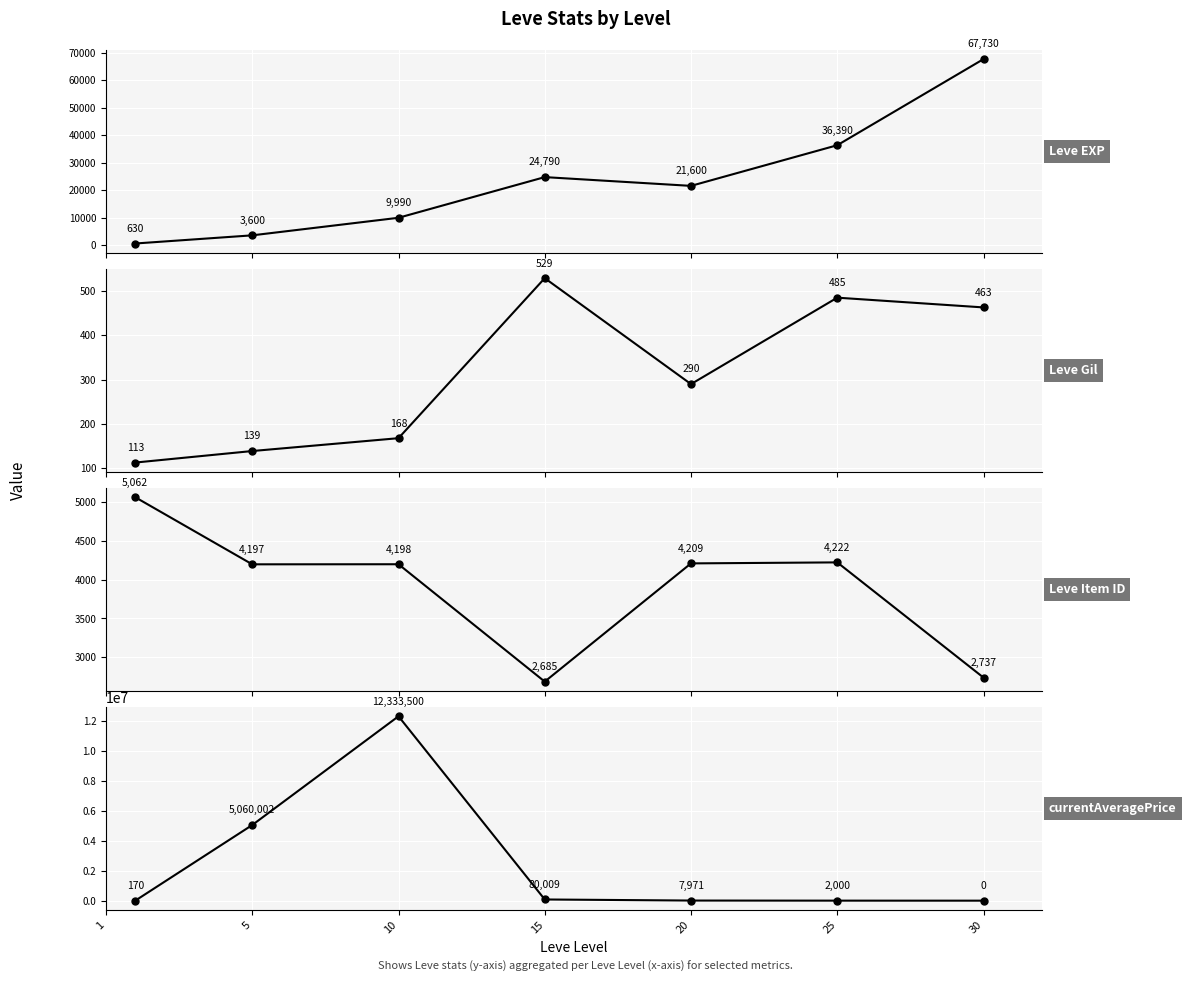

What is the value of the Leve EXP point at the 6th from the left?

36390.0